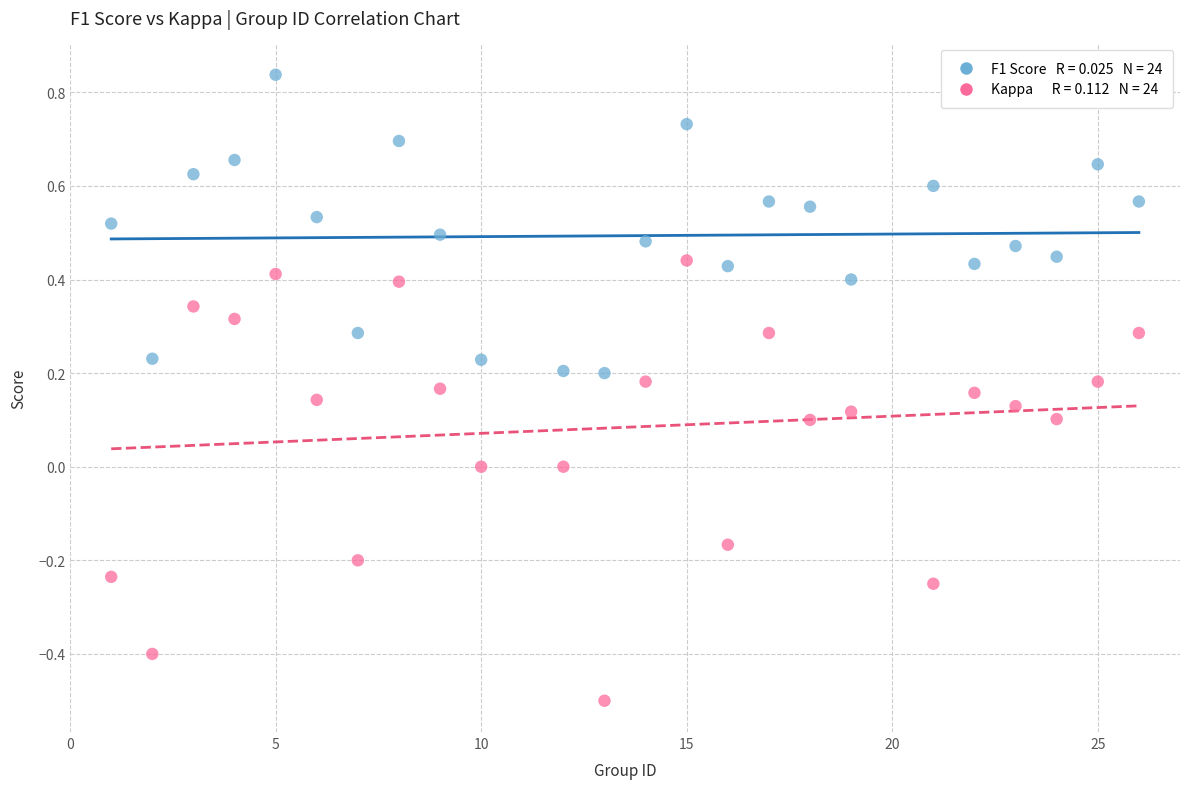

Across all data points, what is the range of Y values (max minus min)?

1.3